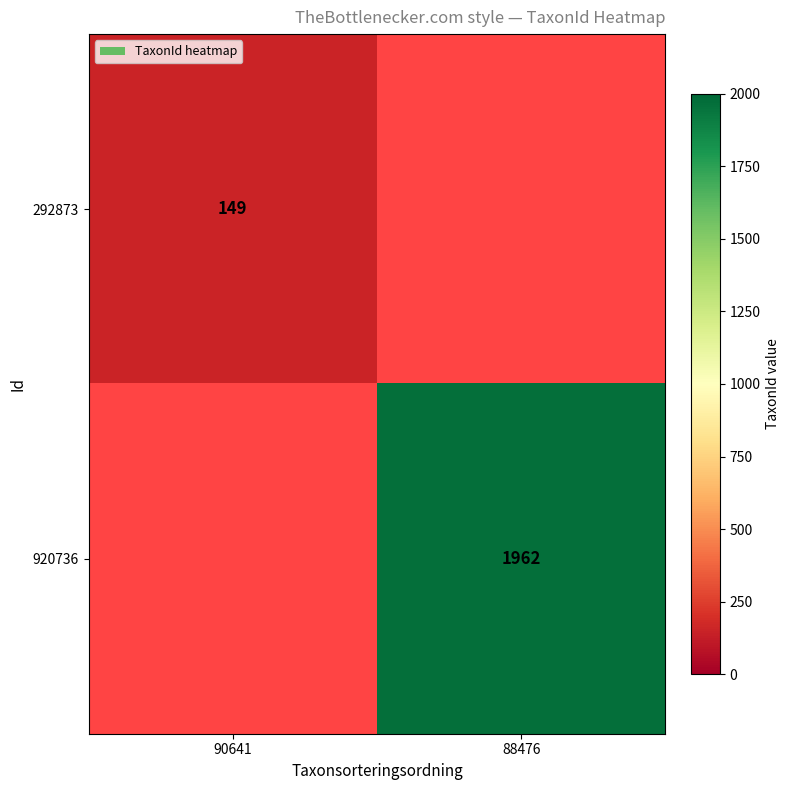

Between 90641 and 88476, which is larger?

88476